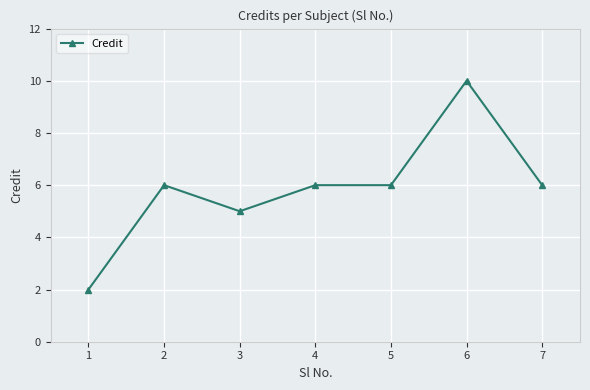

At which category does the data reach its first local valley?

3